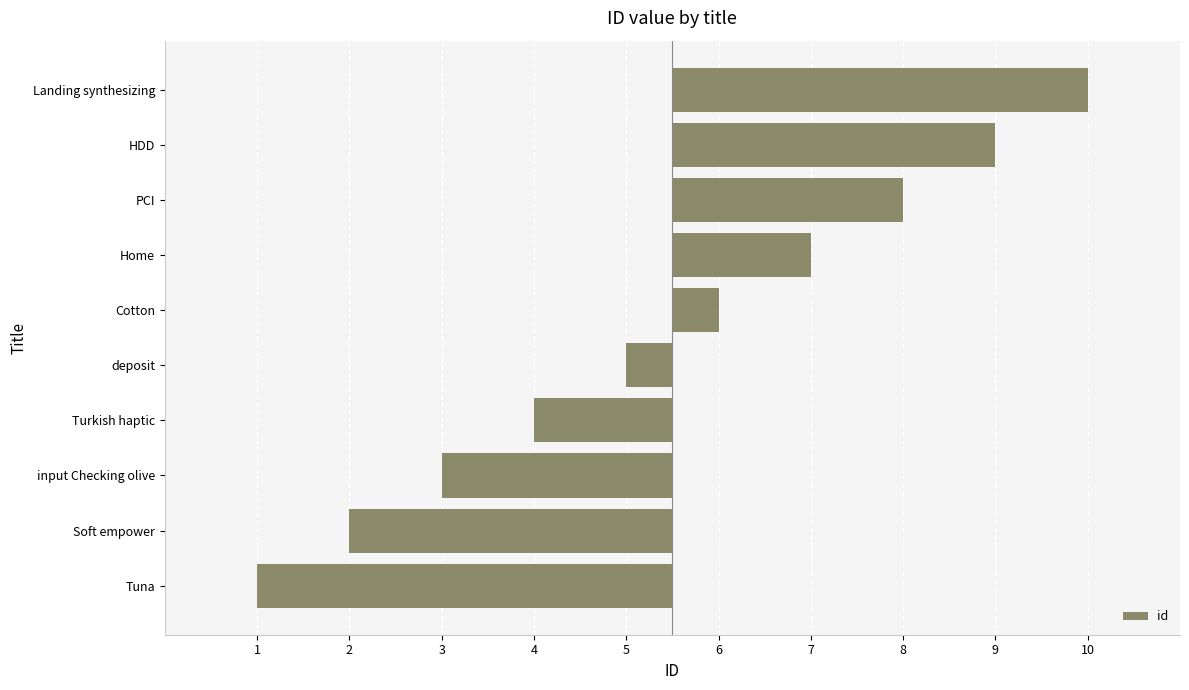

Is it true that the value at Landing synthesizing is 6.2?

False